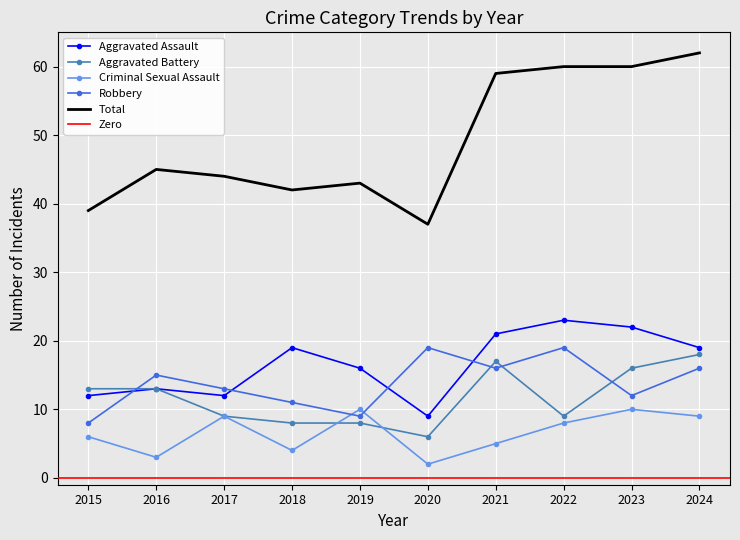

The Aggravated Assault series shows 10 at 2022. True or false?

False